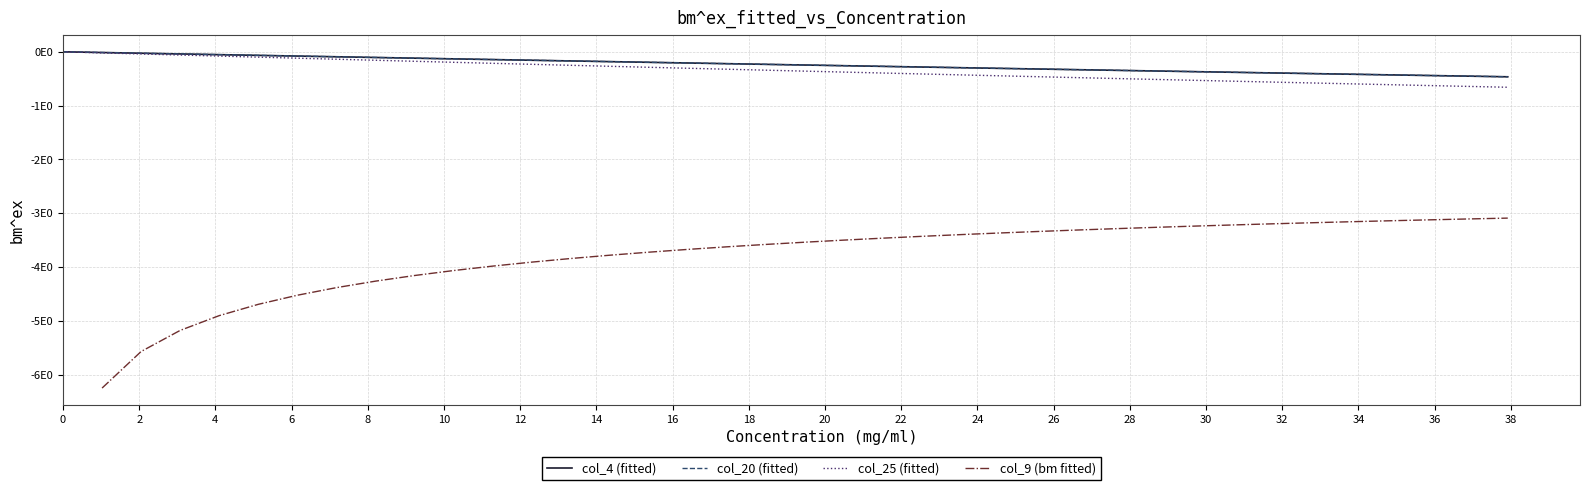

Does the chart display data point markers on the line(s)?

No